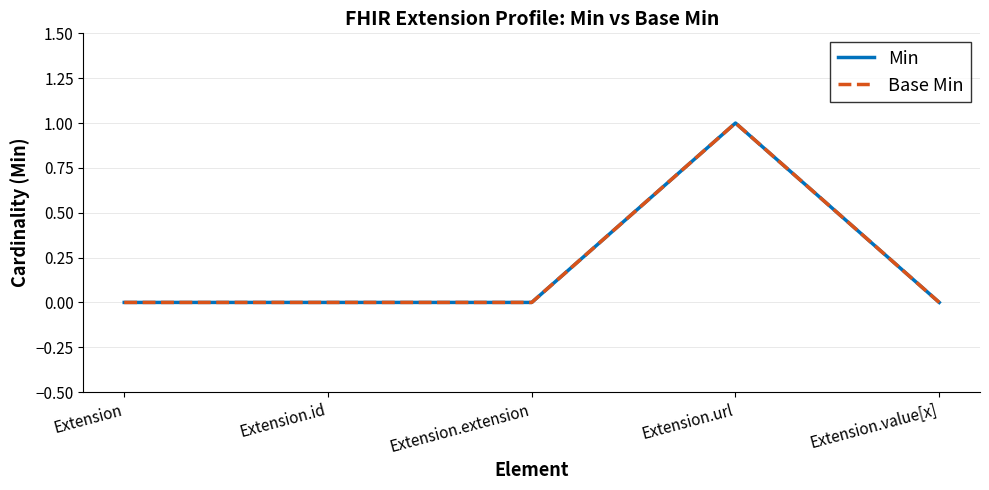

Count the Base Min values in the range 0 to 1.

5